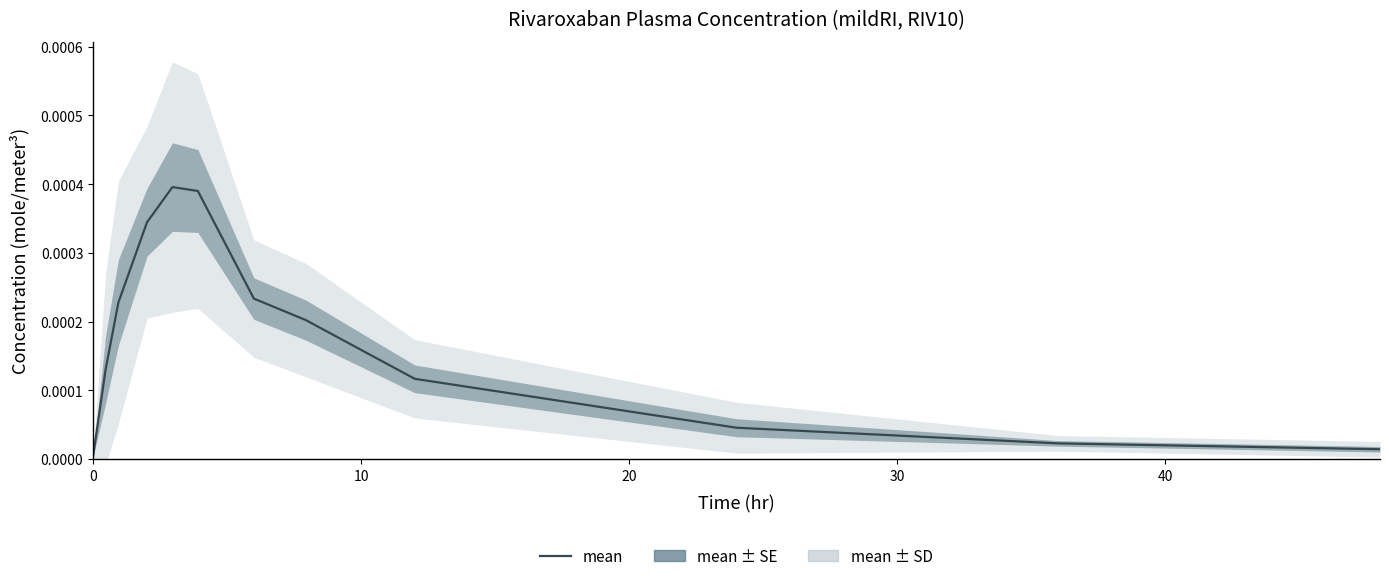

True or false: the data shows 0.0 at 6.

False